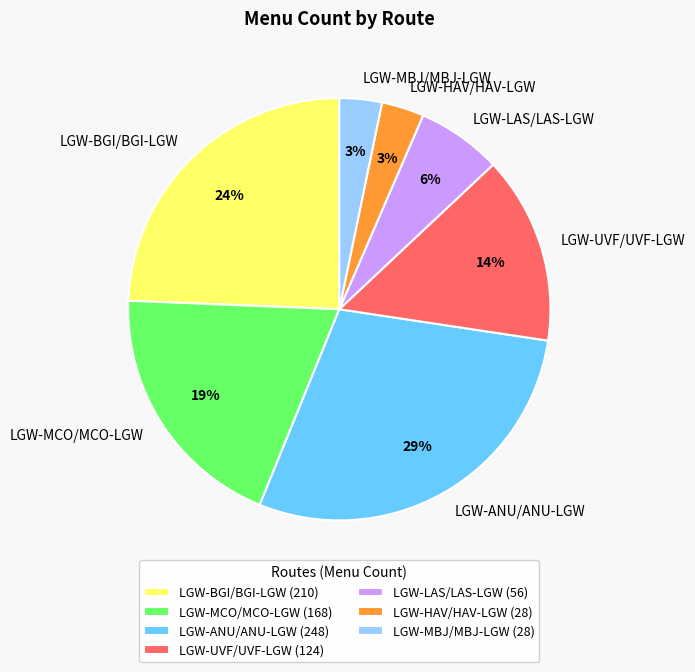

Which has a higher value, LGW-LAS/LAS-LGW or LGW-HAV/HAV-LGW?

LGW-LAS/LAS-LGW